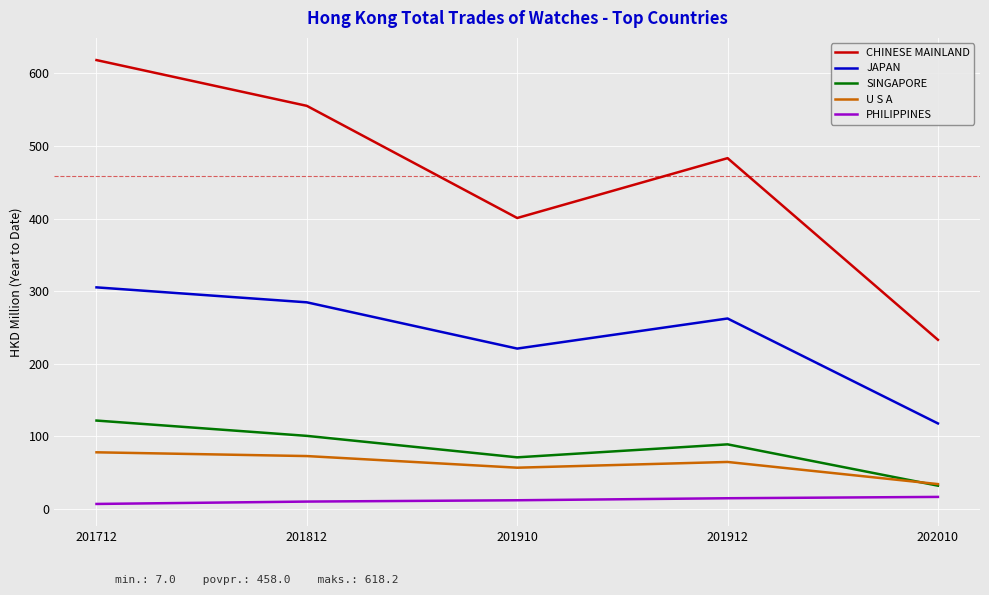

At which label is U S A closest to 56?

201910